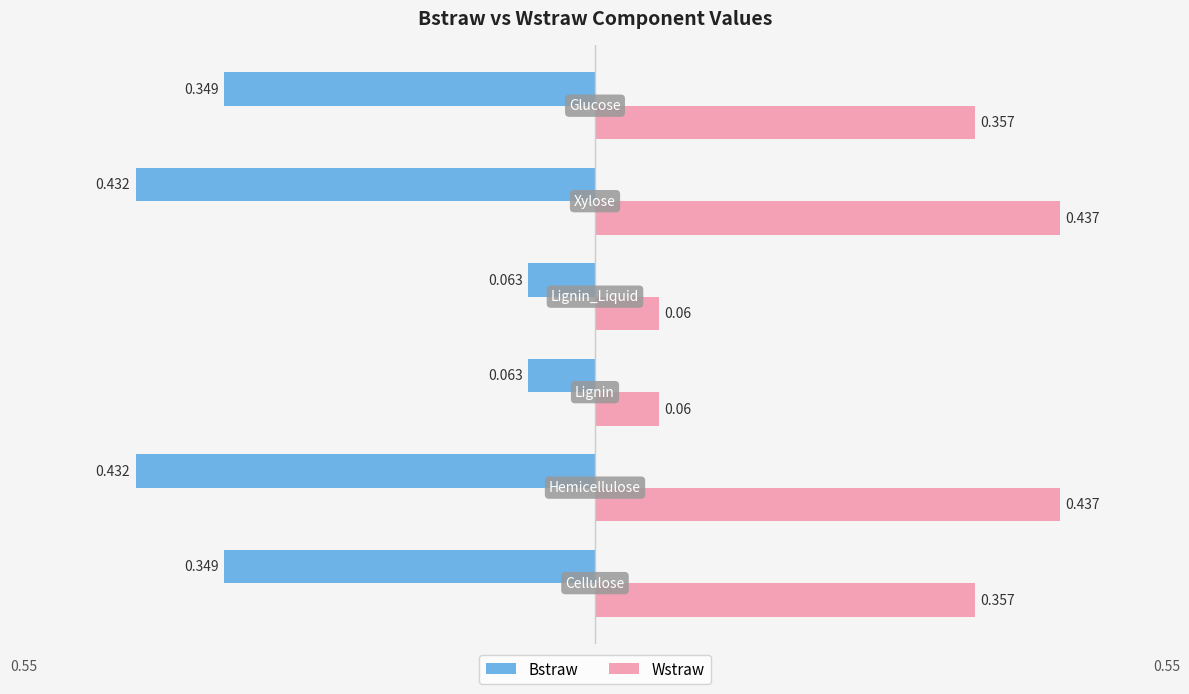

What are all the series names shown in the legend?

Bstraw, Wstraw